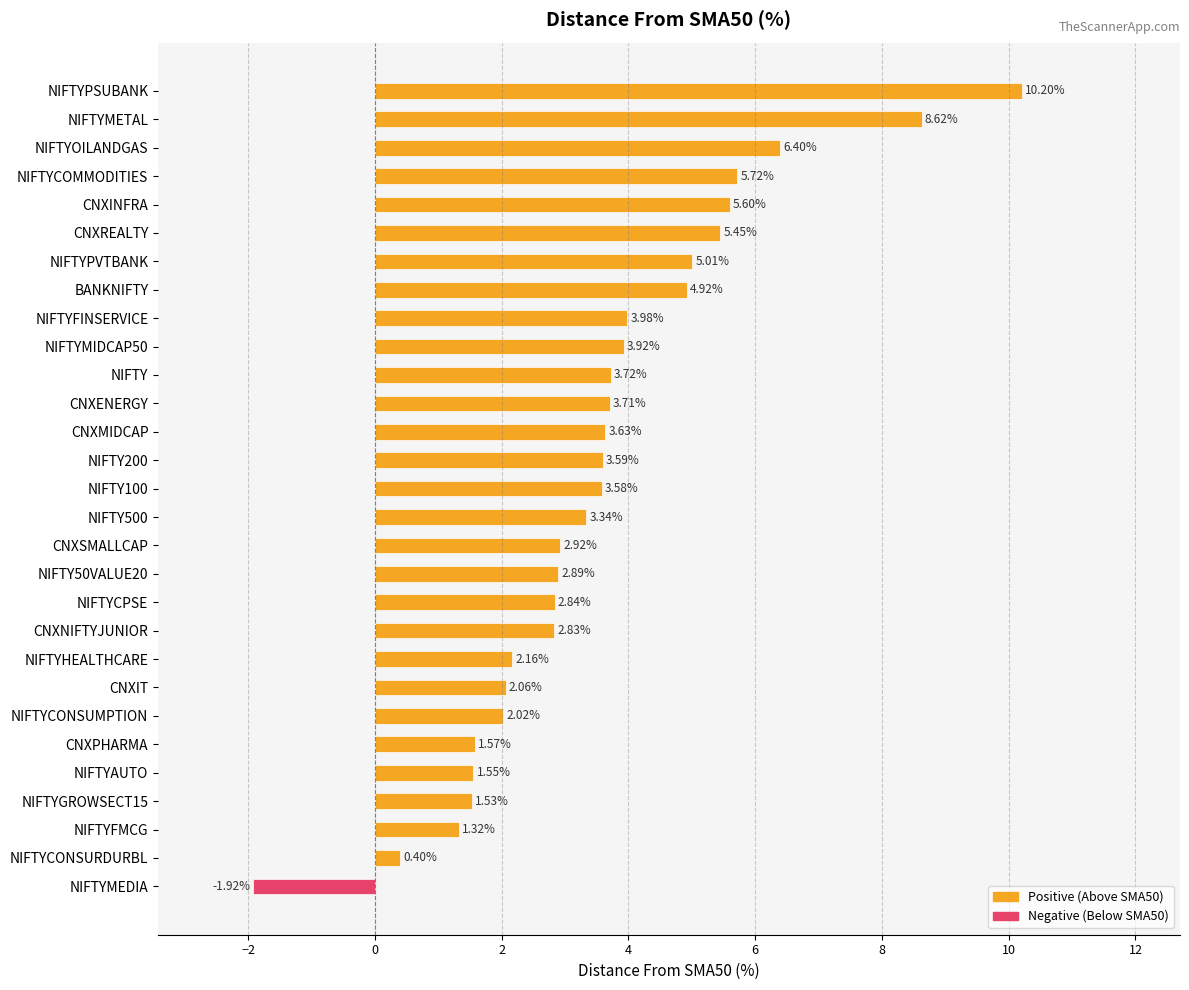

What is the difference between the values at CNXIT and CNXNIFTYJUNIOR?

0.8